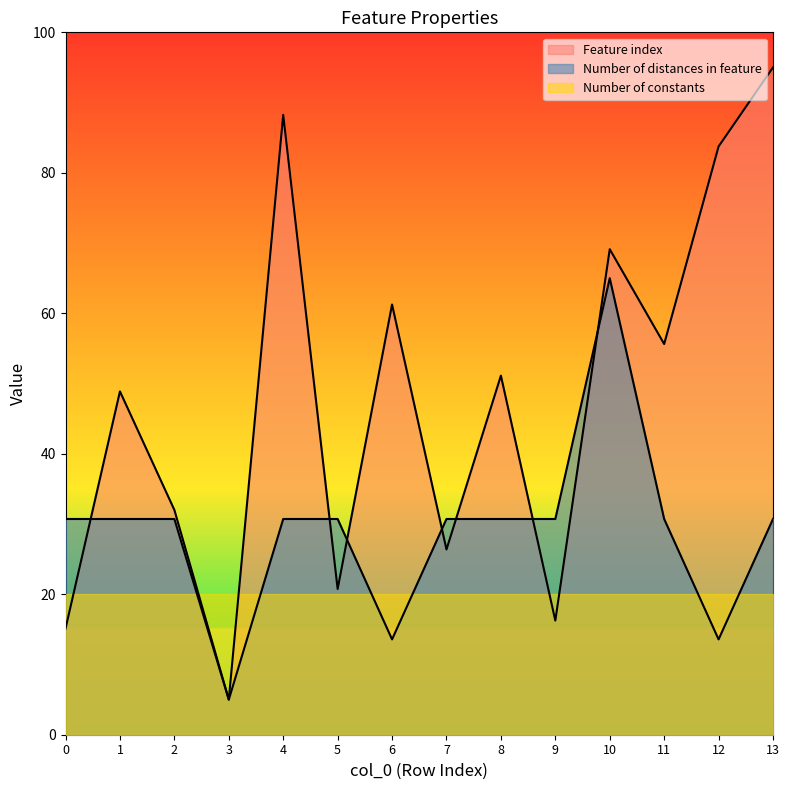

Does the chart display data point markers on the line(s)?

No